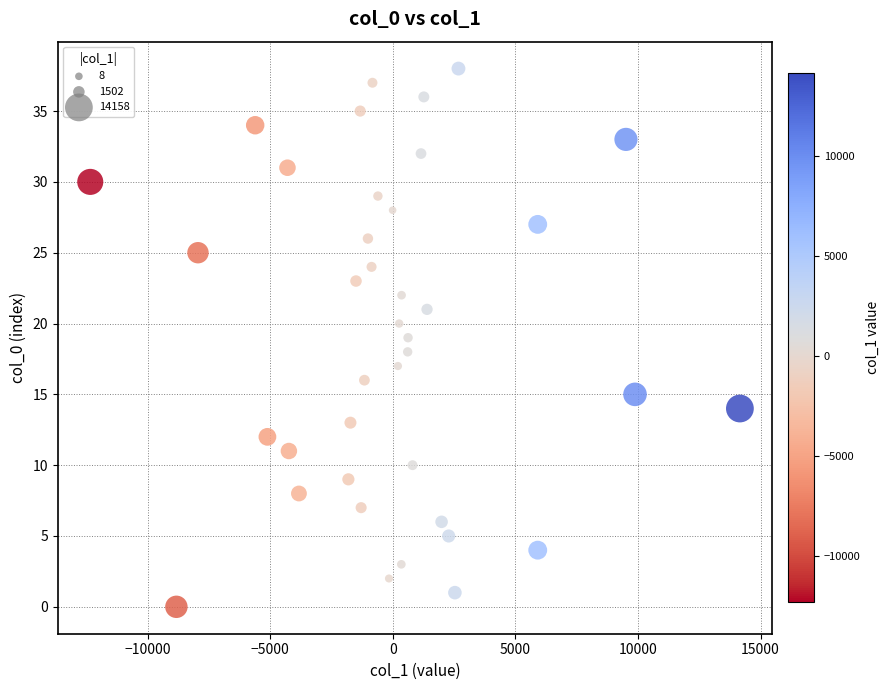

What is the range of Y values (max minus min)?

38